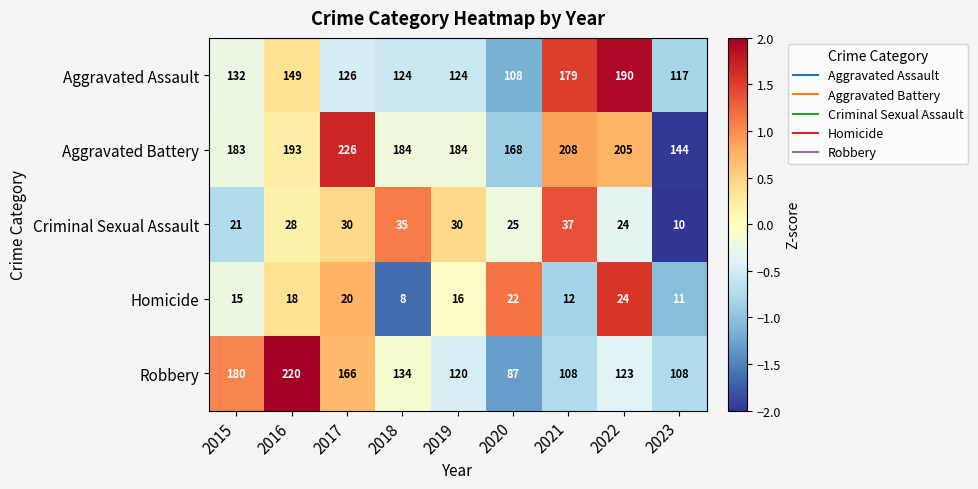

How many distinct data groups are displayed?

5